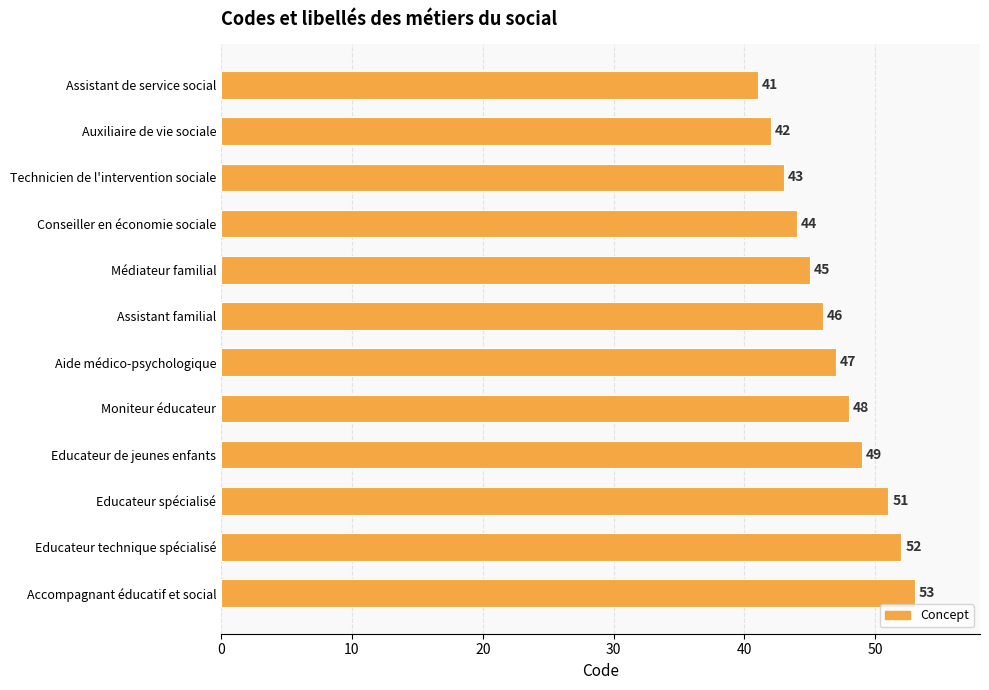

List the labels in order of value, smallest first.

Assistant de service social, Auxiliaire de vie sociale, Technicien de l'intervention sociale, Conseiller en économie sociale, Médiateur familial, Assistant familial, Aide médico-psychologique, Moniteur éducateur, Educateur de jeunes enfants, Educateur spécialisé, Educateur technique spécialisé, Accompagnant éducatif et social